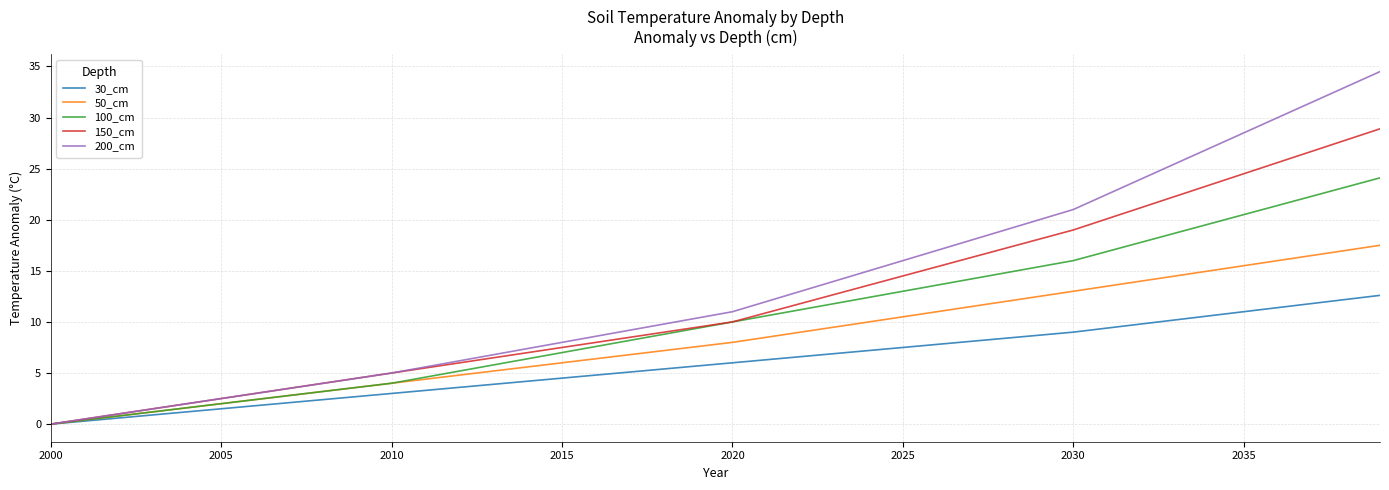

Rank the series by their maximum value, from lowest to highest.

30_cm, 50_cm, 100_cm, 150_cm, 200_cm